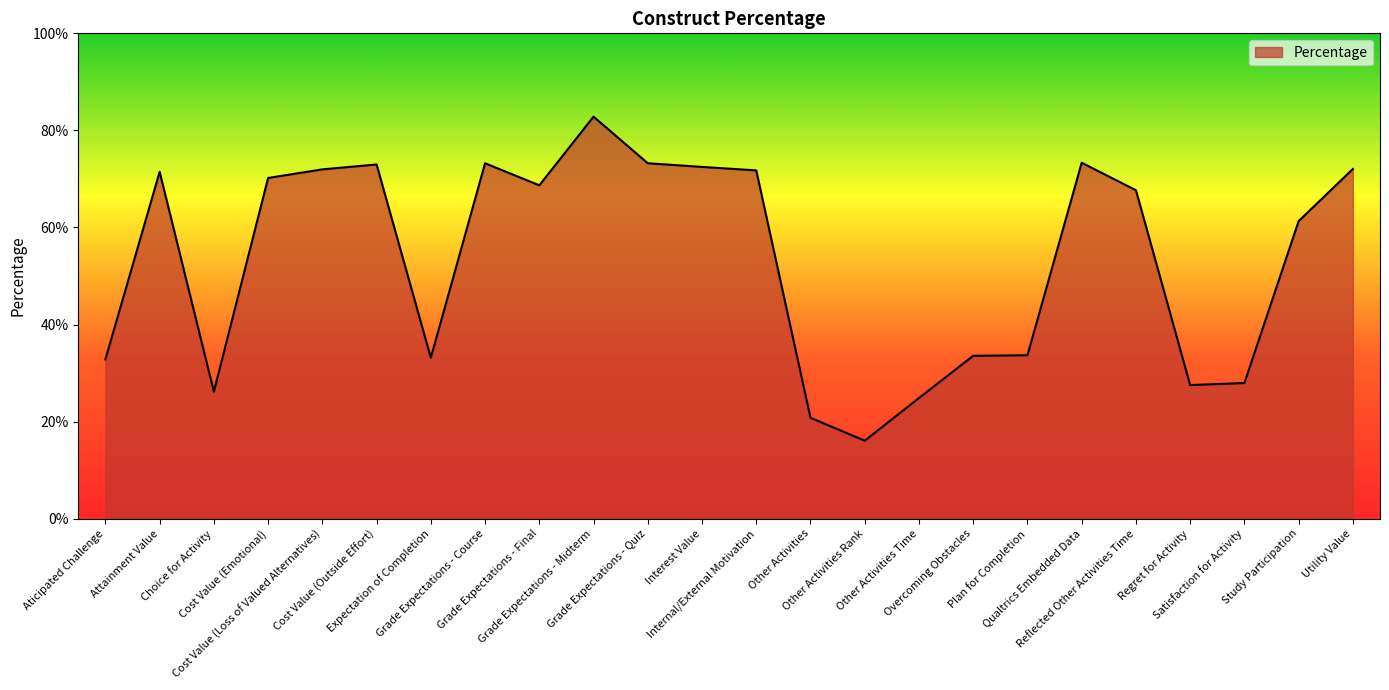

Rank the categories by value from lowest to highest.

Other Activities Rank, Other Activities, Other Activities Time, Choice for Activity, Regret for Activity, Satisfaction for Activity, Aticipated Challenge, Expectation of Completion, Overcoming Obstacles, Plan for Completion, Study Participation, Reflected Other Activities Time, Grade Expectations - Final, Cost Value (Emotional), Attainment Value, Internal/External Motivation, Cost Value (Loss of Valued Alternatives), Utility Value, Interest Value, Cost Value (Outside Effort), Grade Expectations - Course, Grade Expectations - Quiz, Qualtrics Embedded Data, Grade Expectations - Midterm